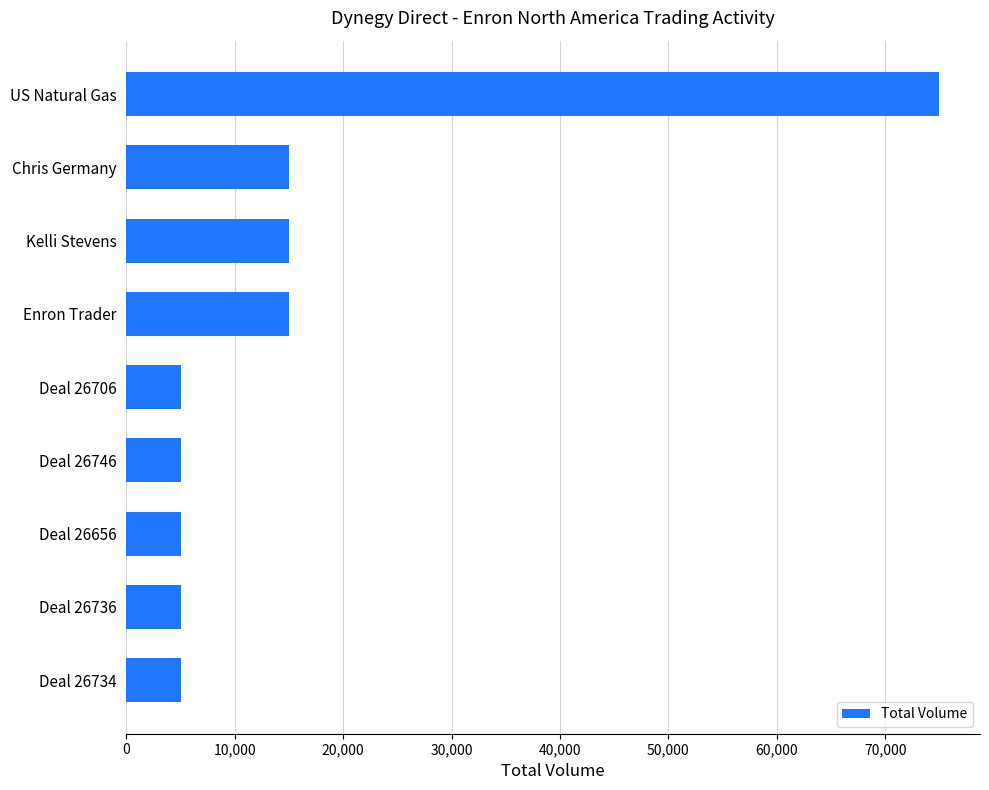

The chart shows a value of 5000 at Deal 26746. True or false?

True